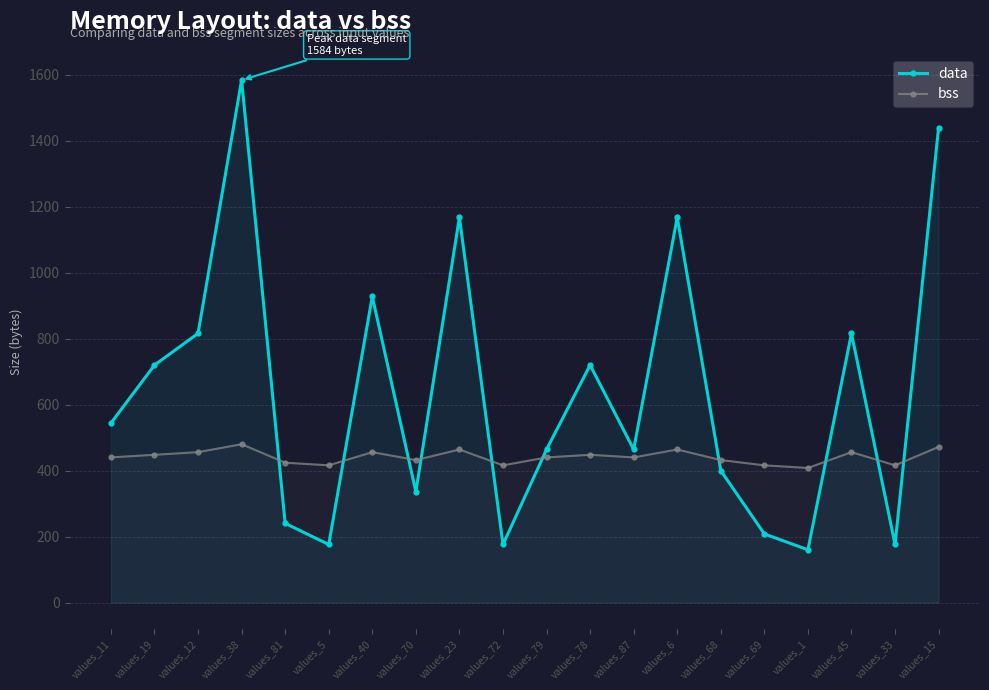

True or false: bss has more than 1 interior local peaks.

True